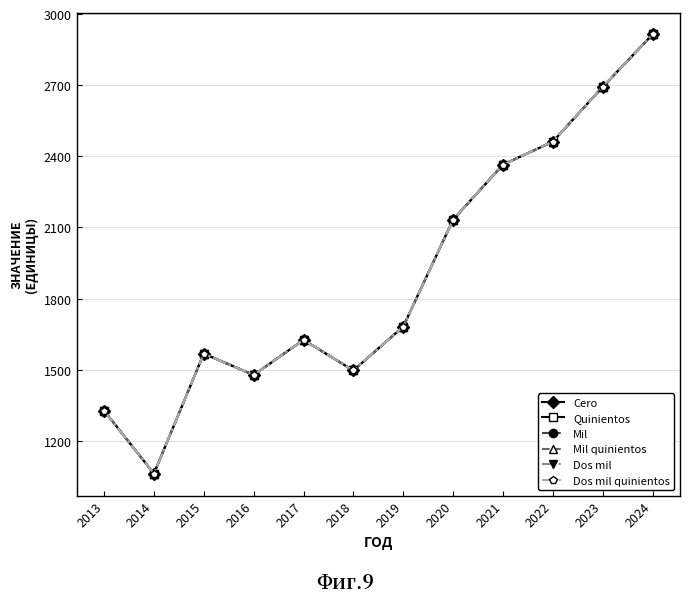

Is this an area chart (filled region under the line)?

No